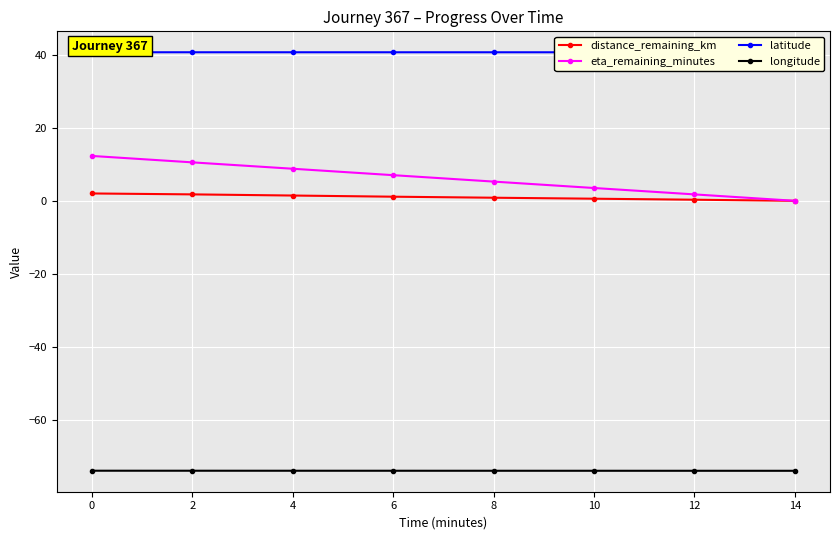

What is the value of the eta_remaining_minutes point at the 3rd from the left?

8.8